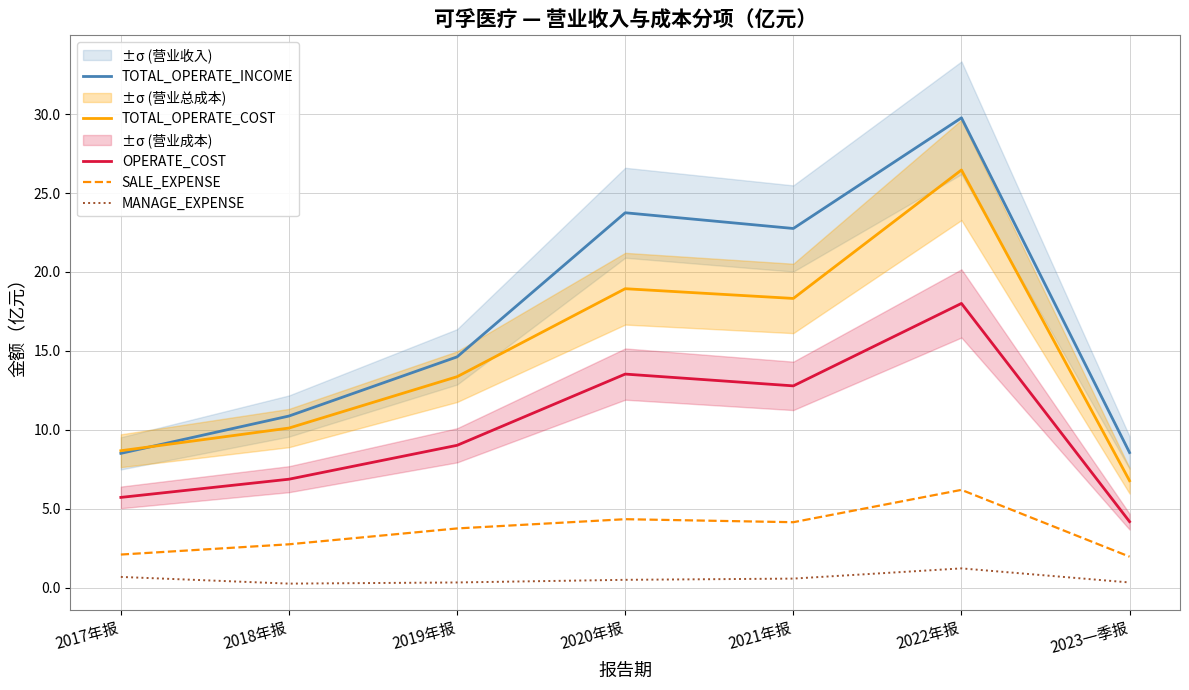

What is the highest value of the TOTAL_OPERATE_COST series?

26.5